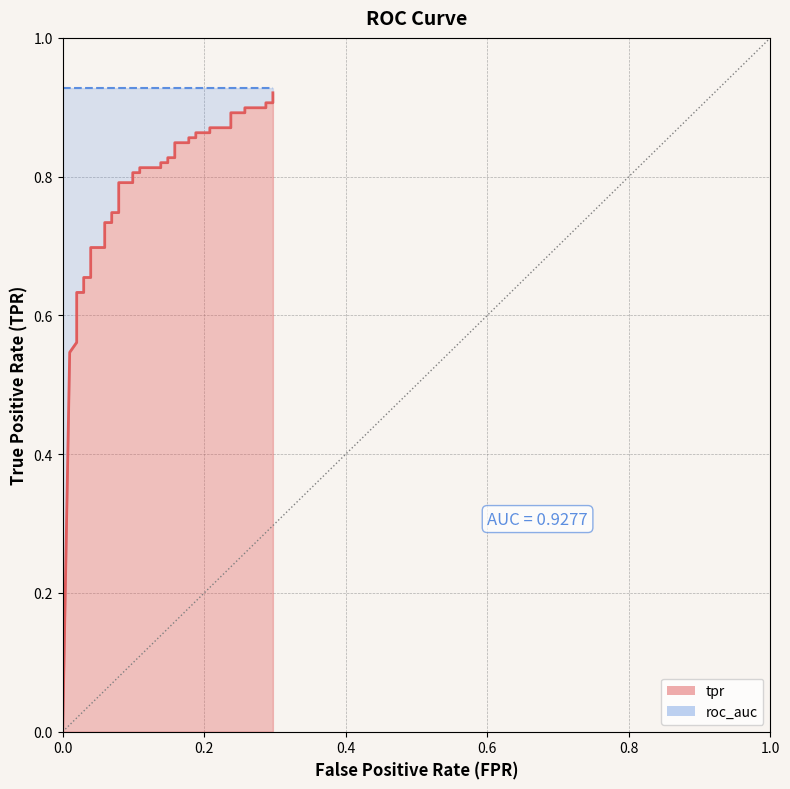

The value at 39 is 1.4. True or false?

False